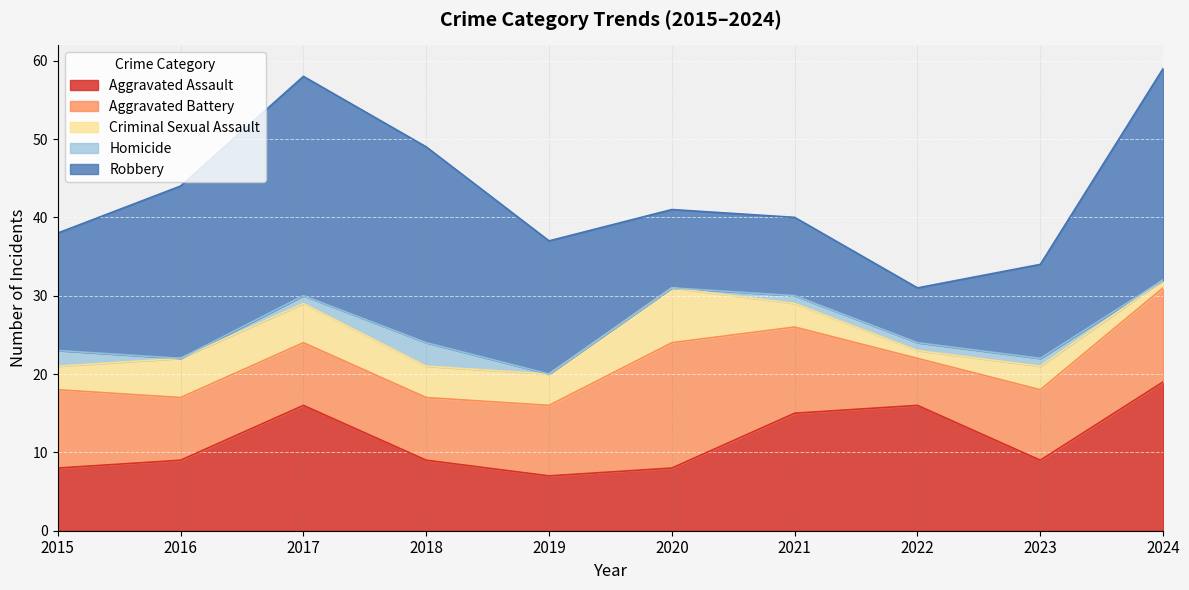

Where is Aggravated Assault nearest to the value 13?

2021